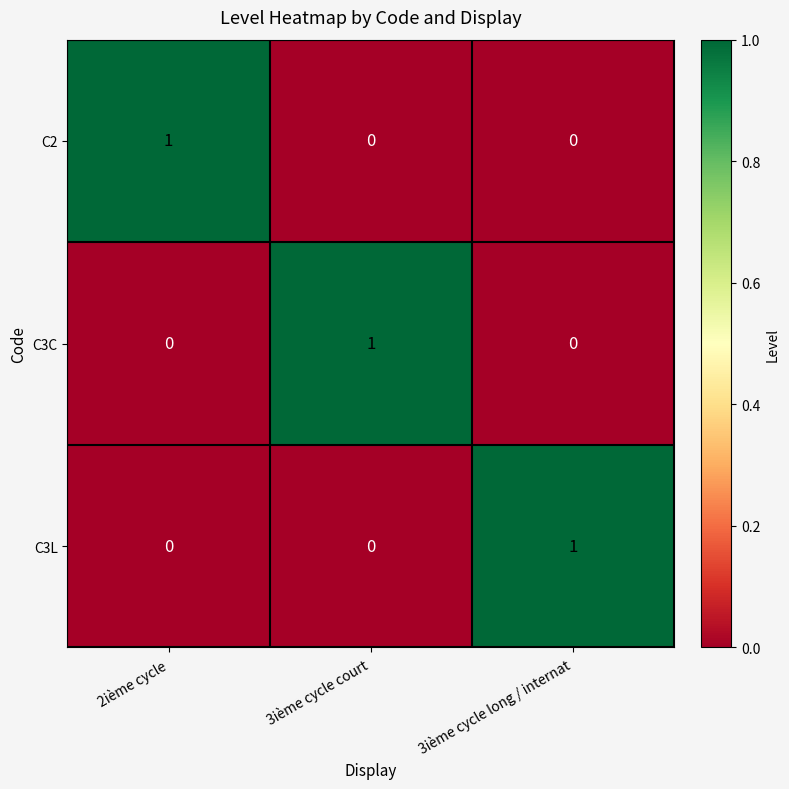

At how many categories does at least one series exceed 0?

3